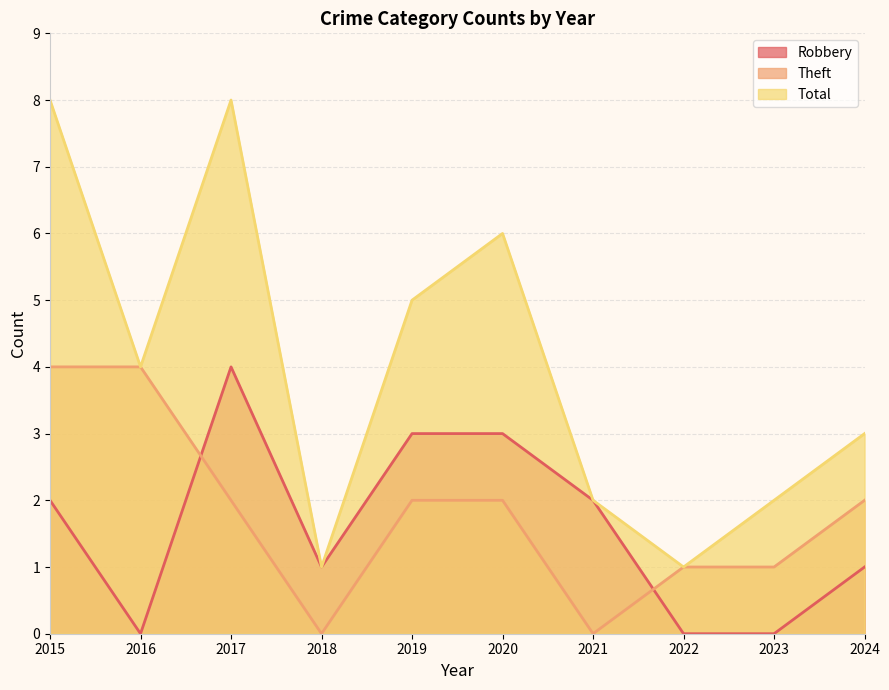

What is the lowest value of the Total series?

1